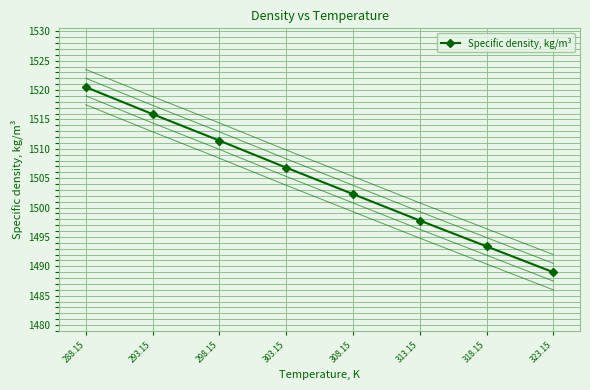

The value at 308.15 is 1502.3. True or false?

True